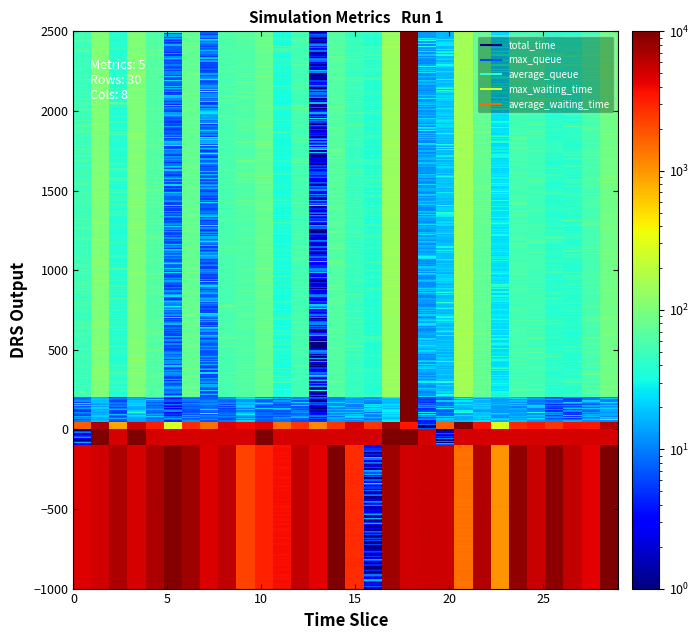

Reading left to right, what are all the values shown in this chart?

total_time: 4685.2	5178.3	6837.2	4929.9	6968.9	9495.4	7522.8	4771.5	5954.1	2216.9	3150.0	3783.2	5735.6	4430.7	9959.1	2834.6	1.6	7575.9	5123.2	5420.9	5340.9	1438.2	6662.4	1023.6	8414.8	5489.7	8840.0	5817.0	4469.4	10000.0
max_queue: 2.1	10000.0	5000.5	10000.0	5012.5	5005.2	5000.5	5002.6	5006.5	5007.6	10000.0	5000.0	5006.2	5002.2	5001.5	5000.1	5003.9	10000.0	10000.0	5004.2	3.6	5000.4	5004.0	5002.4	5004.7	5002.5	5001.4	5000.5	5001.9	5000.5
average_queue: 1724.0	6894.6	867.4	5463.3	3162.7	290.6	2875.4	1436.5	4598.4	4022.8	4596.9	1452.1	2590.0	1155.6	2587.4	4886.2	2586.8	7756.9	3448.3	8.0	1729.3	10000.0	3737.8	300.1	2873.1	3448.9	2587.6	3742.2	3471.8	6321.4
max_waiting_time: 10.3	21.8	5.3	15.6	8.3	7.8	8.4	7.7	10.1	16.7	8.5	6.3	7.4	1.4	10.6	14.0	13.4	22.7	10000.0	12.8	7.7	16.7	20.8	12.2	11.1	19.6	6.2	9.8	7.4	16.0
average_waiting_time: 53.1	110.5	46.4	100.6	60.8	8.1	77.4	14.1	56.8	63.7	78.0	31.8	55.1	8.8	62.6	49.1	40.5	133.4	10000.0	30.1	18.3	150.2	73.1	27.5	56.1	53.6	37.3	47.7	55.2	85.9